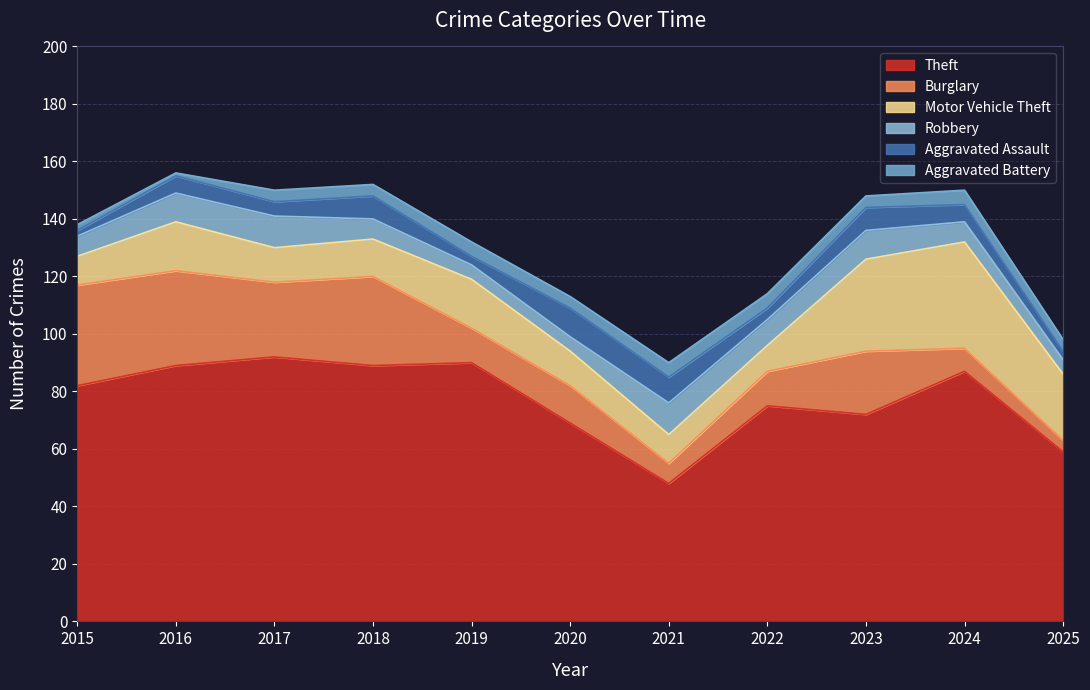

At 2022, list the series in order from smallest to largest.

Aggravated Assault, Aggravated Battery, Motor Vehicle Theft, Robbery, Burglary, Theft